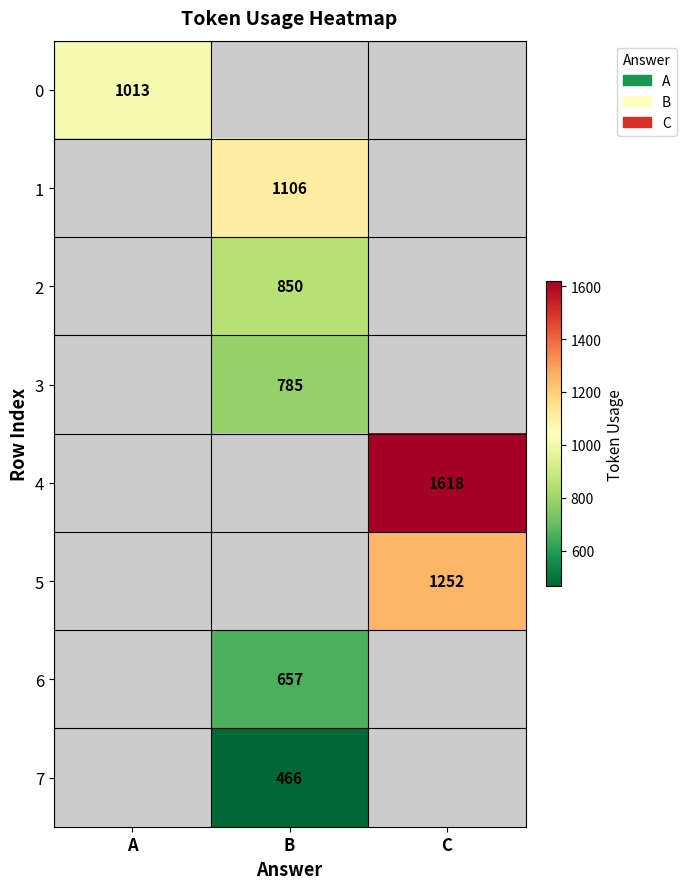

The 7 series shows 466 at B. True or false?

True